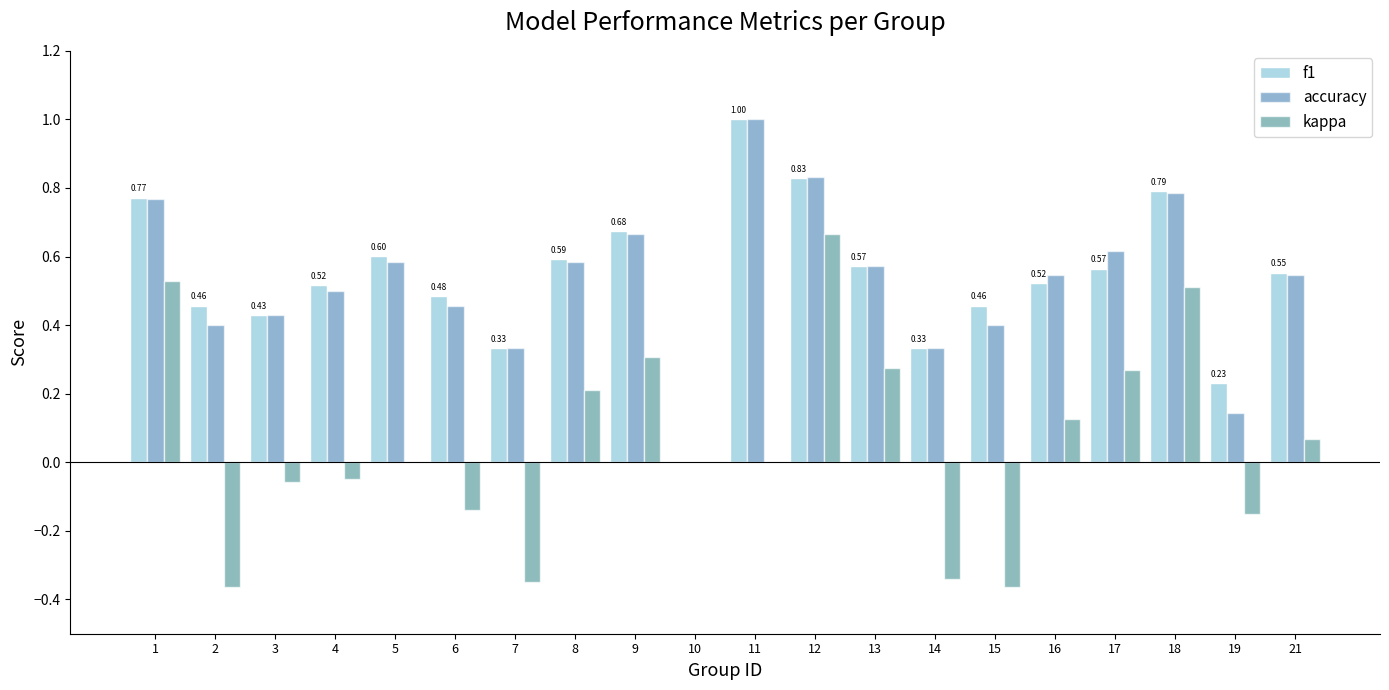

What is the sum of all f1 values?

10.7